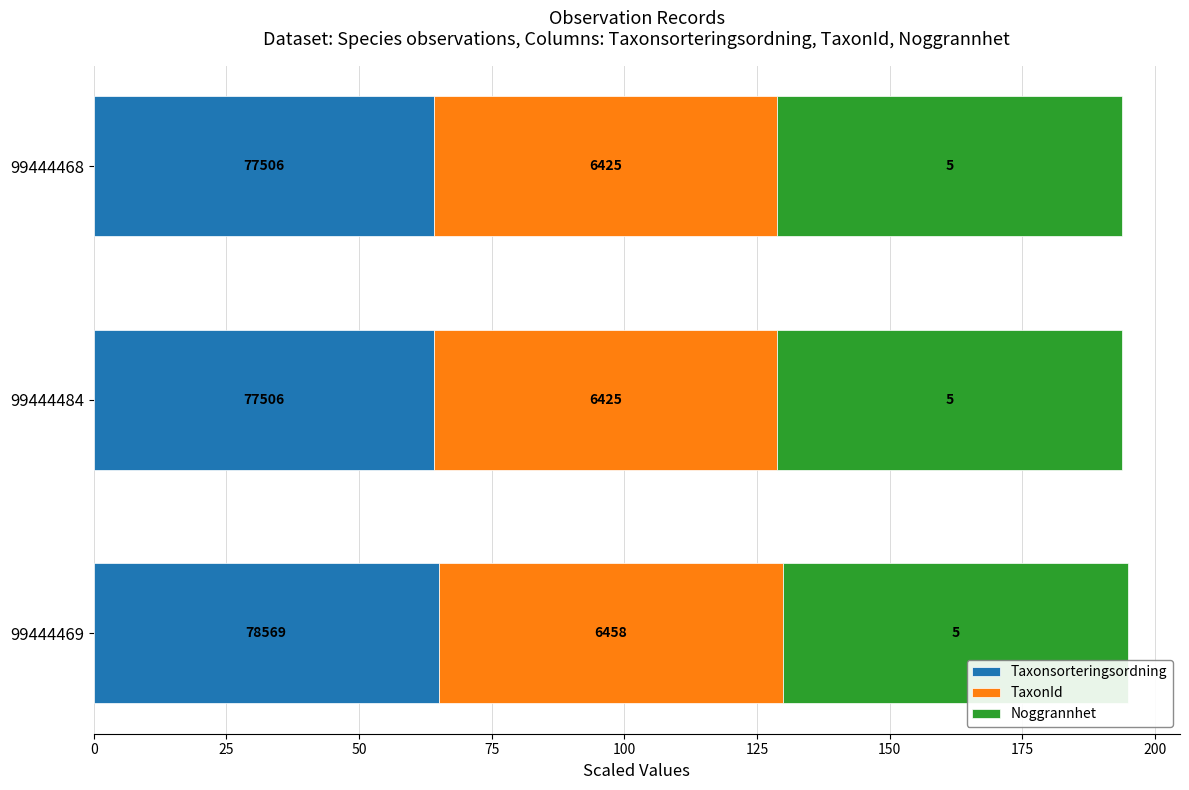

What are all the series names shown in the legend?

Taxonsorteringsordning, TaxonId, Noggrannhet